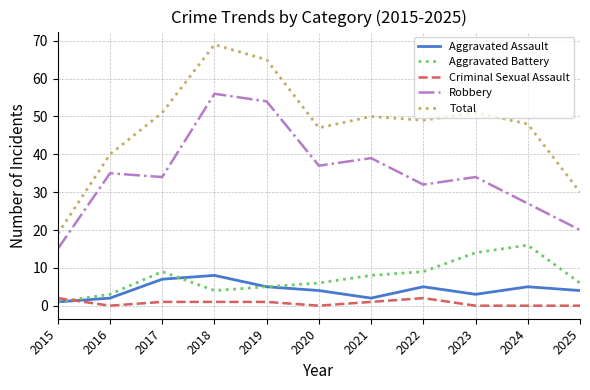

How many values in the Criminal Sexual Assault series are below 1?

5